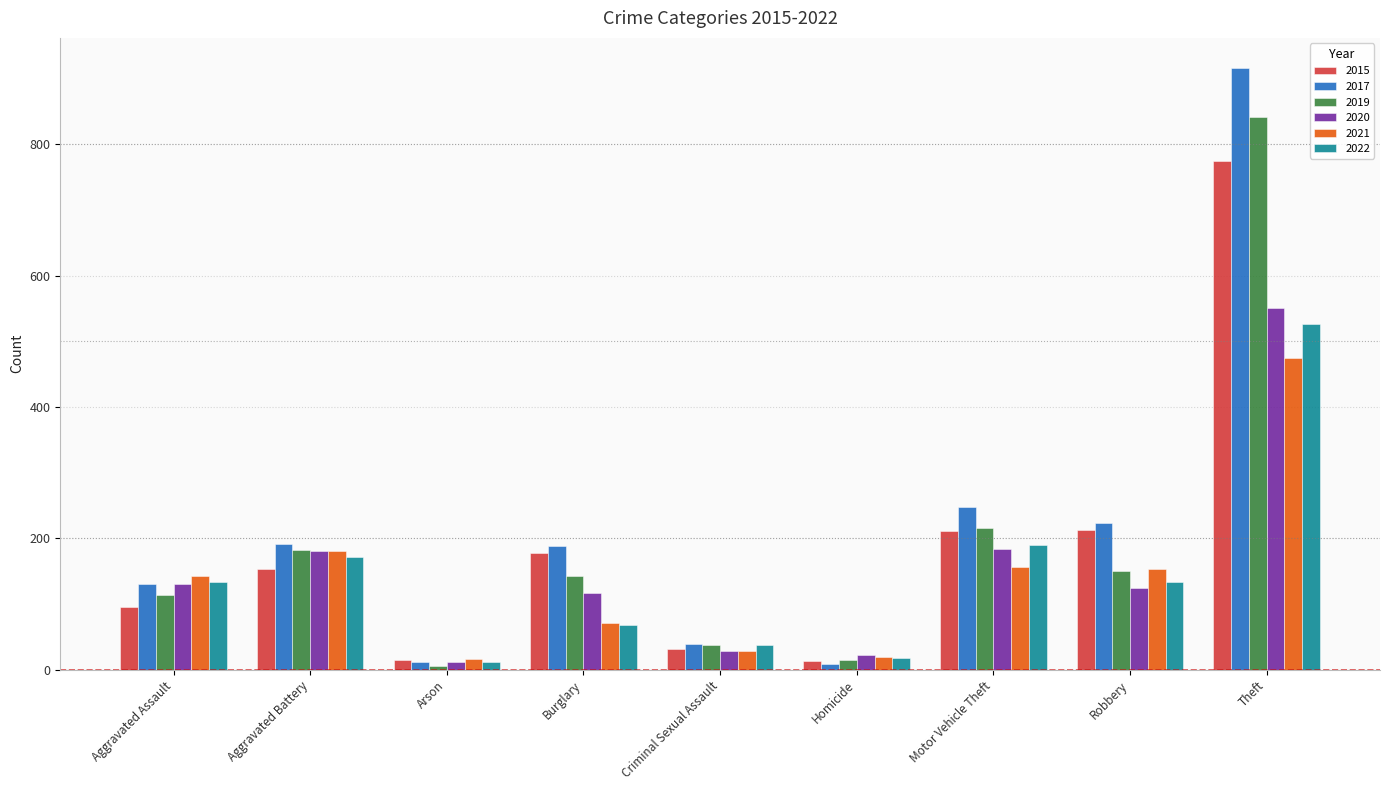

What position from the right is Aggravated Battery?

8